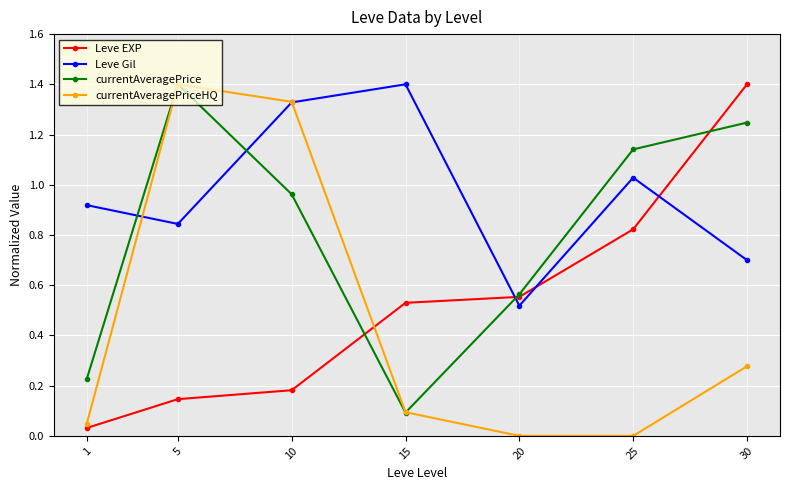

How many categories are shown in the chart?

7